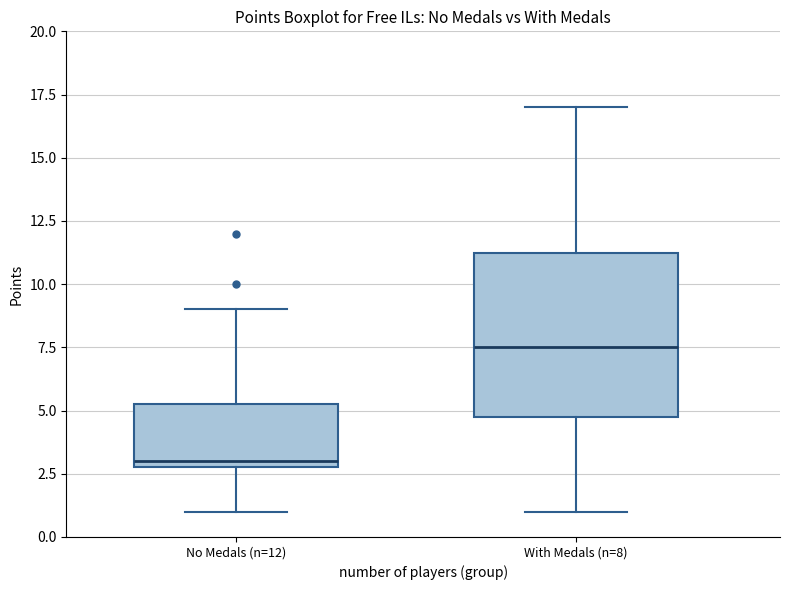

Reading left to right, transcribe this box plot: for each box, give where its median line is, the range the box spans, and where its two whiskers end, as read against the y-axis. The values are not printed on the chart, so give them approximately, as read against the axis.

No Medals (n=12): median 3.0 (just above the box's lower edge), box 3.0 to 5.5, whiskers 1.0 to 9.0
With Medals (n=8): median 7.5, box 5.0 to 11.5, whiskers 1.0 to 17.0